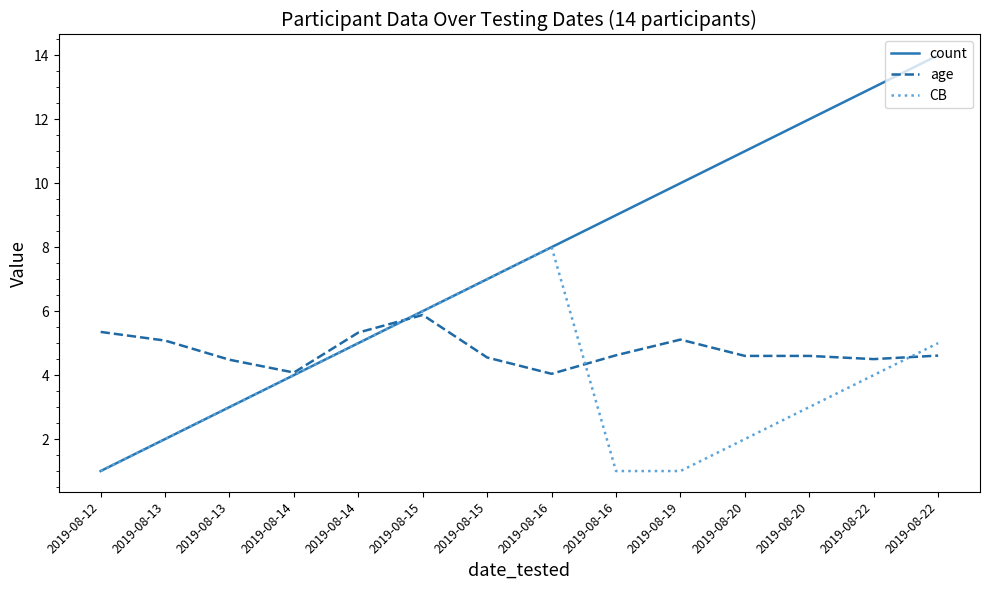

Does the chart display data point markers on the line(s)?

No